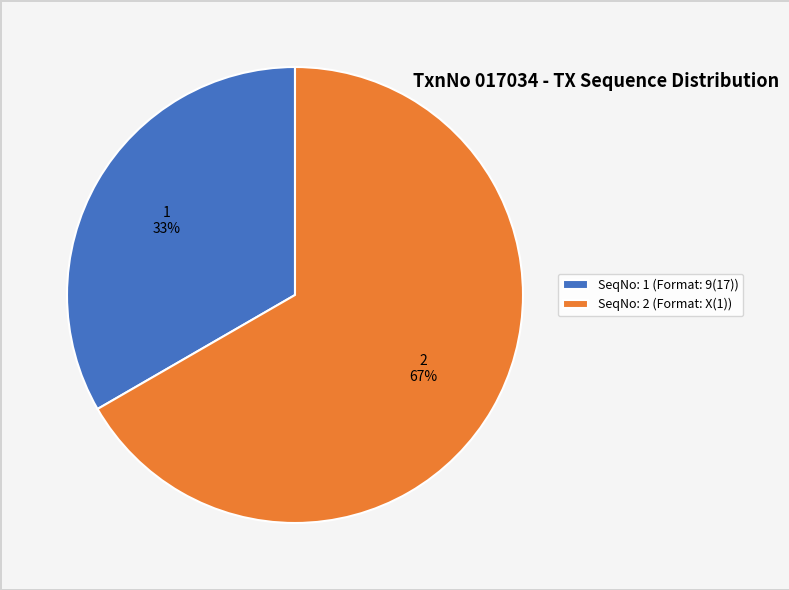

Which has a higher value, SeqNo: 1 (Format: 9(17)) or SeqNo: 2 (Format: X(1))?

SeqNo: 2 (Format: X(1))